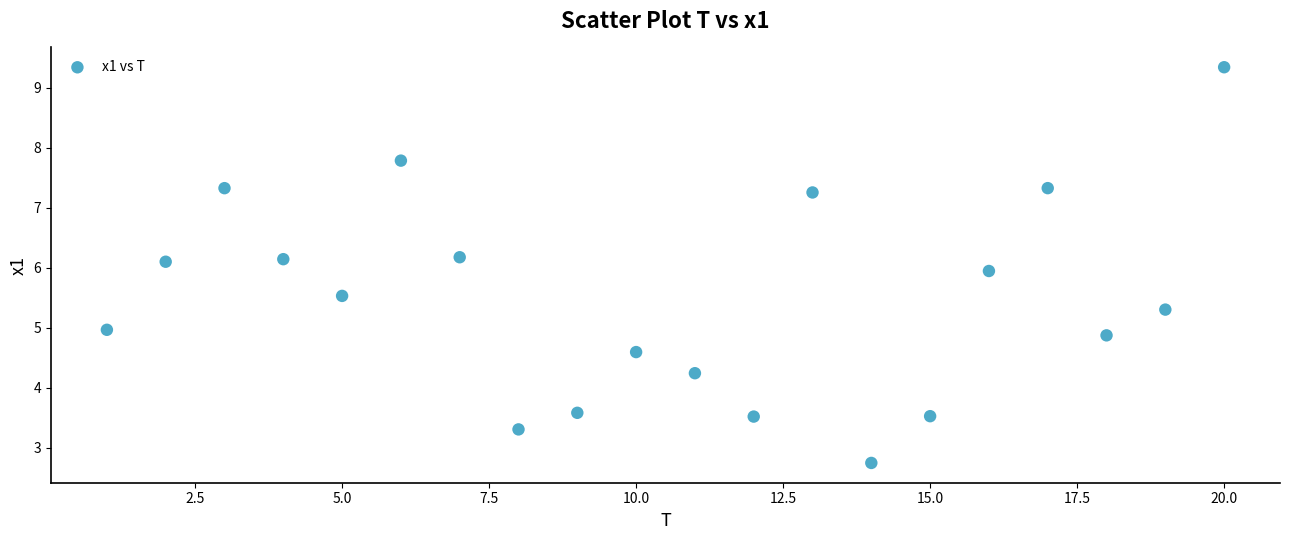

What is the range of X values (max minus min)?

19.0